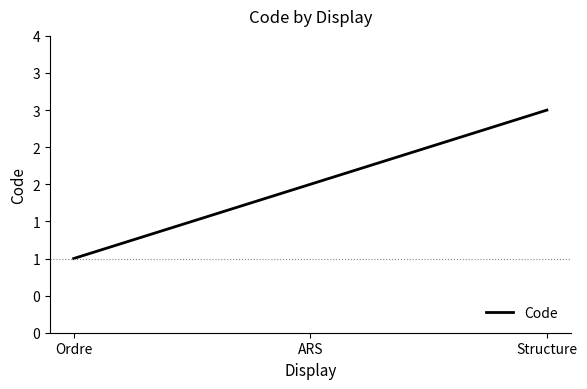

Which category has the lowest value across all series?

Ordre